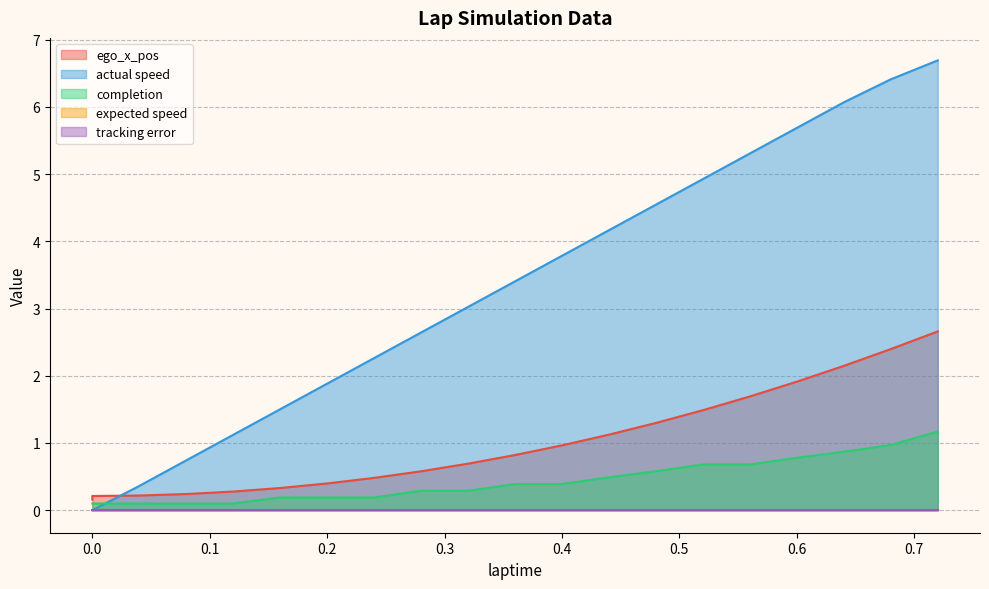

True or false: completion and ego_x_pos cross at least once.

False